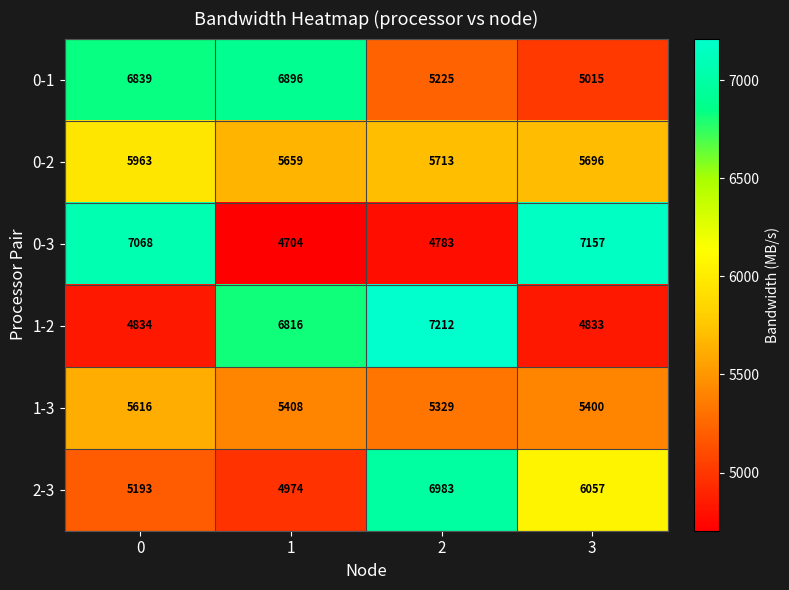

What value does the 1-3 series have at 0, to the nearest 50?

5600